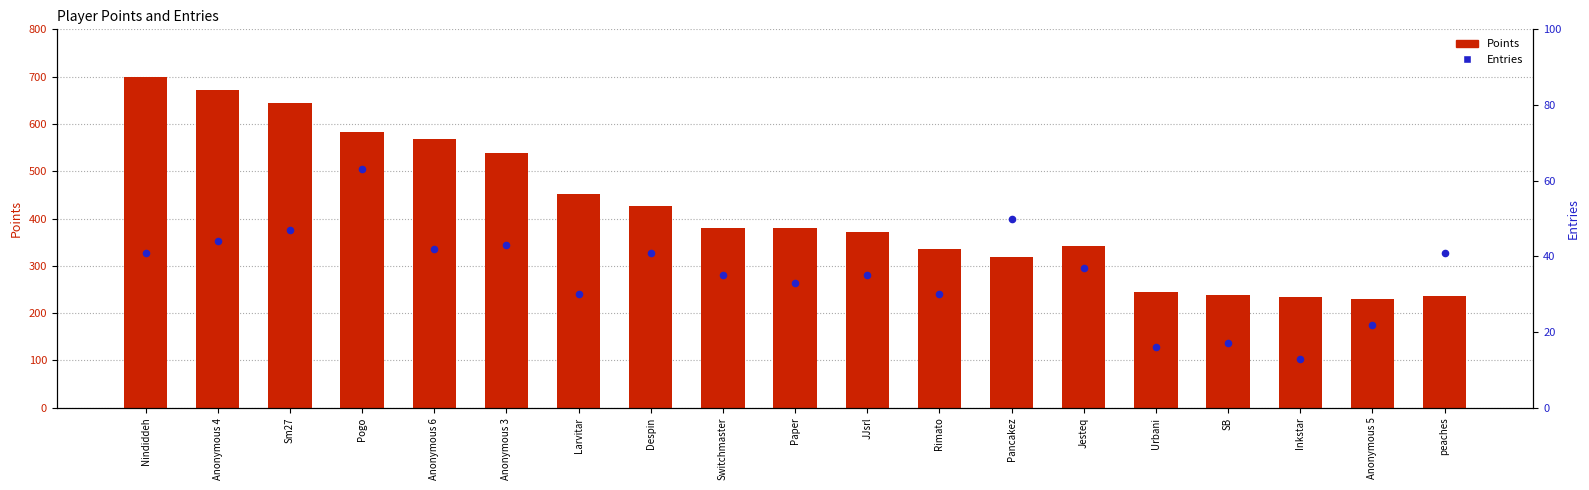

At which category is the sum across all series the highest?

Nindiddeh